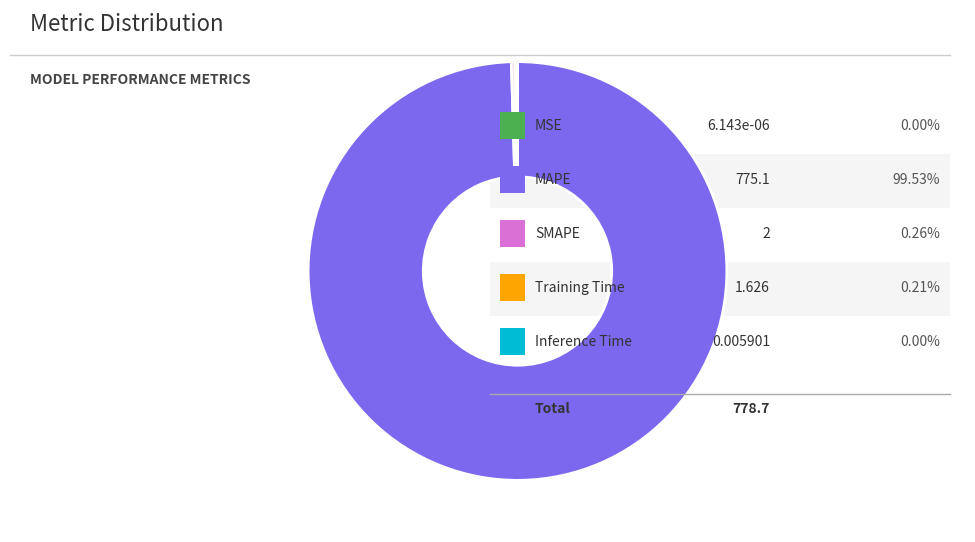

Does any single category account for the majority?

Yes